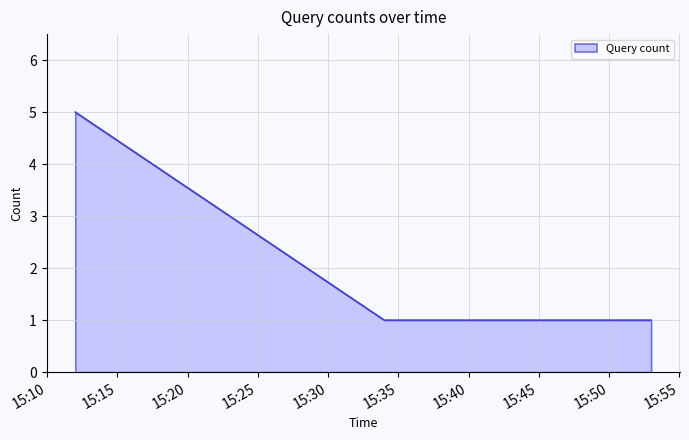

True or false: the data has more than 1 interior local peaks.

False